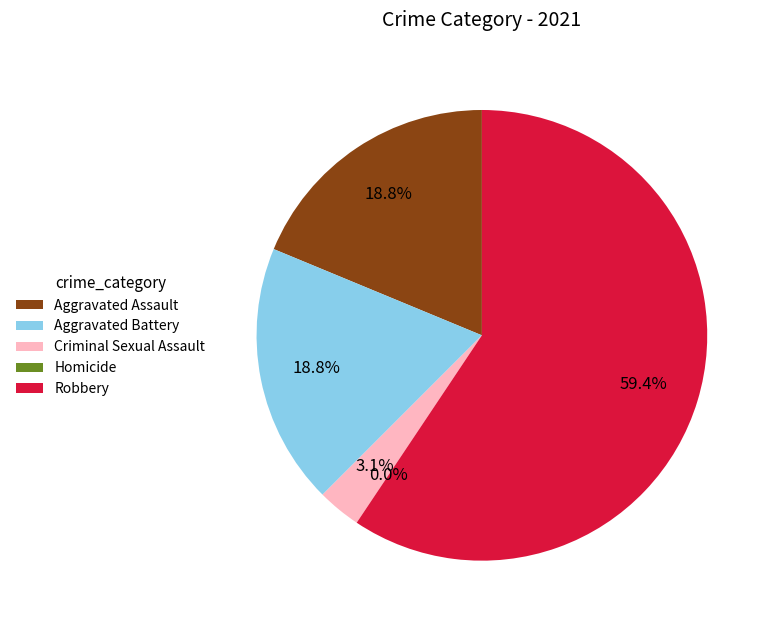

True or false: Criminal Sexual Assault accounts for 3% of the total.

True